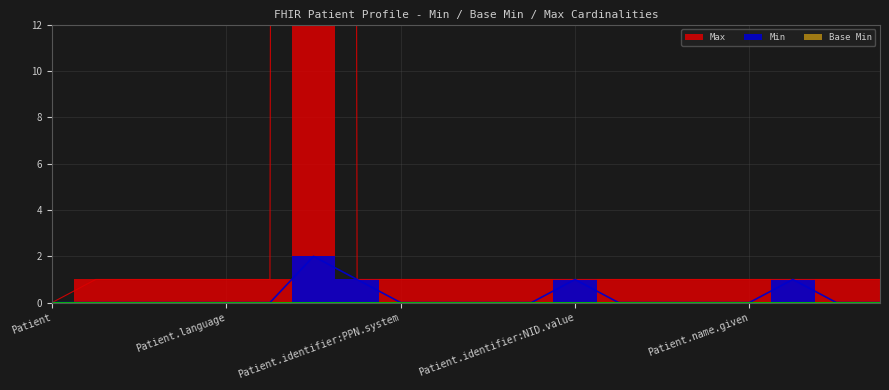

What is the total value across all series at Patient.name.given?

1